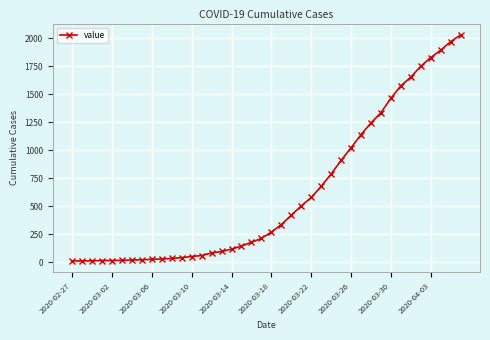

What is the maximum value shown in the chart?

2032